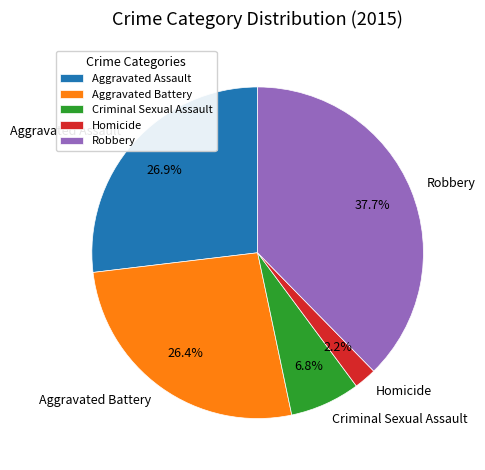

Which has a higher value, Criminal Sexual Assault or Aggravated Assault?

Aggravated Assault